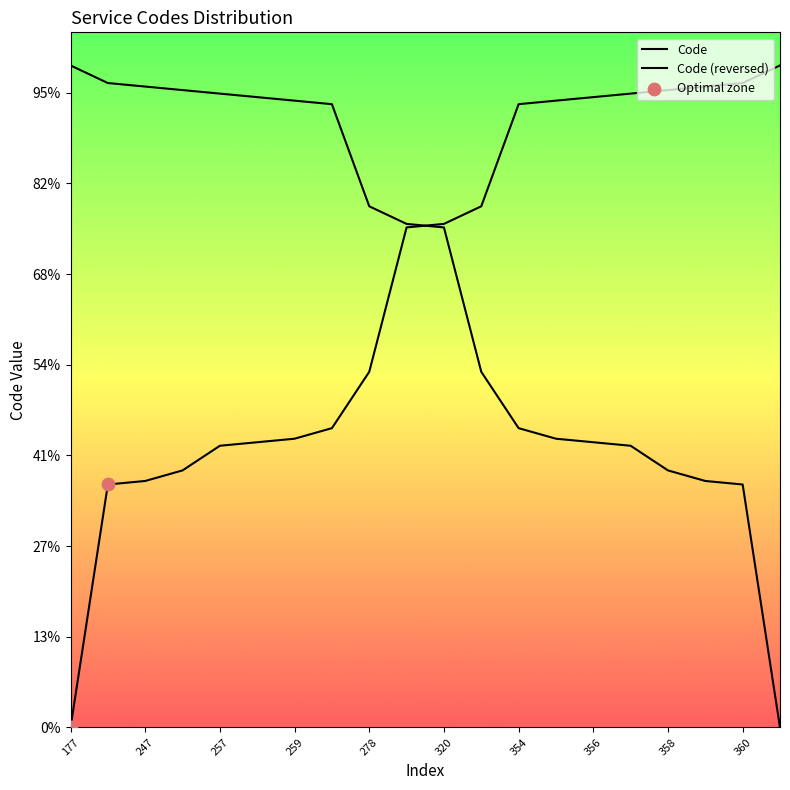

What is the ratio of the value at 365 to the value at 262?

2.2